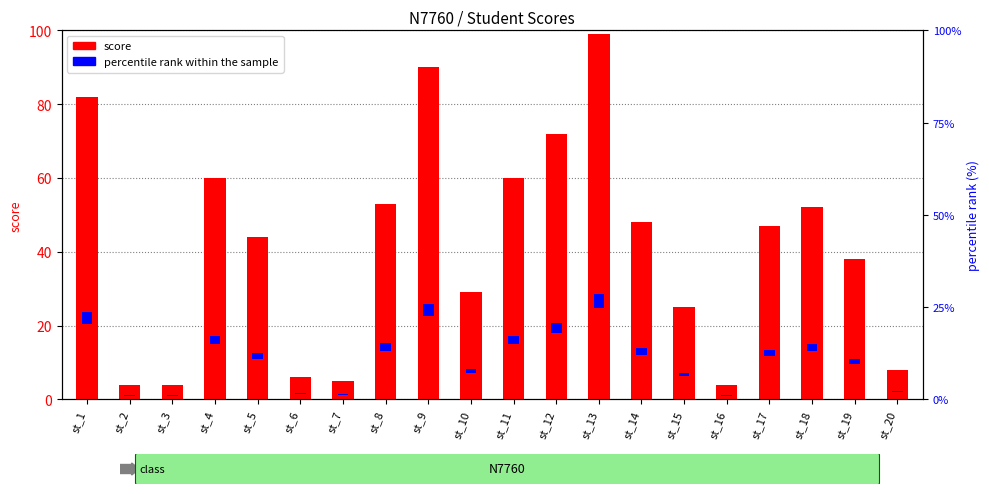

What is the value of the 1st bar from the left?

82